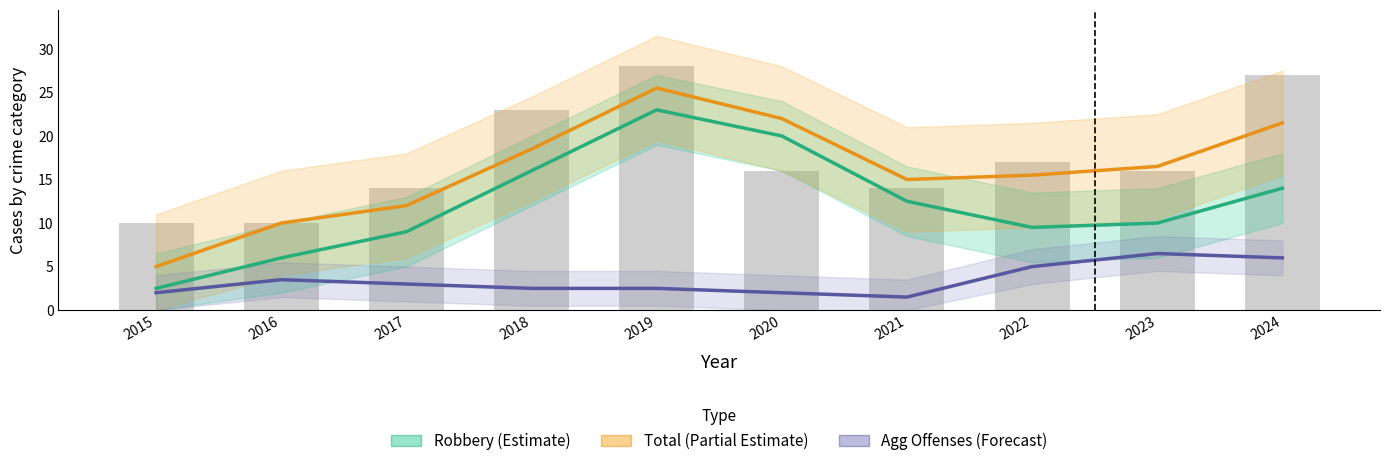

At which label does Total (Partial Estimate) first exceed 16?

2018